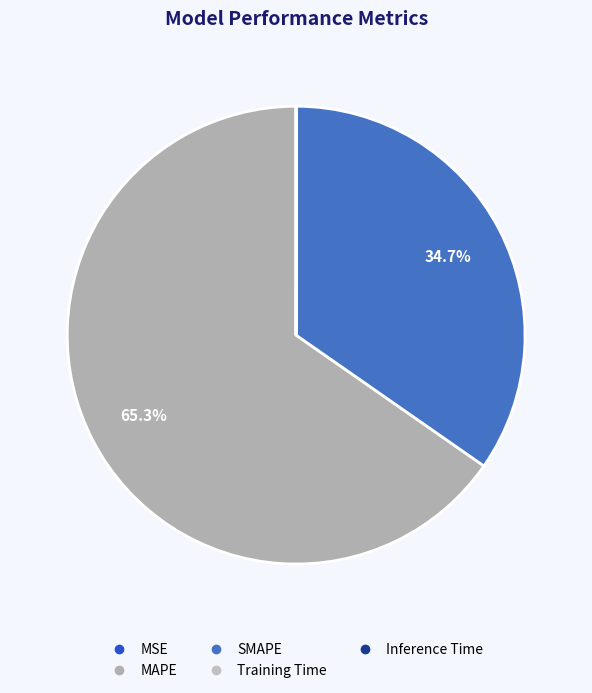

What is the smallest slice in the pie chart?

MSE